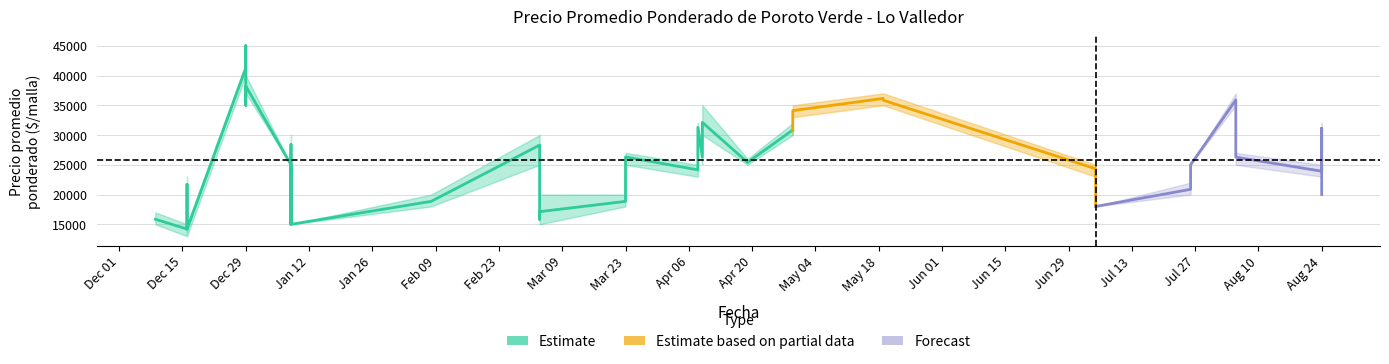

How many data points does each series have?

40